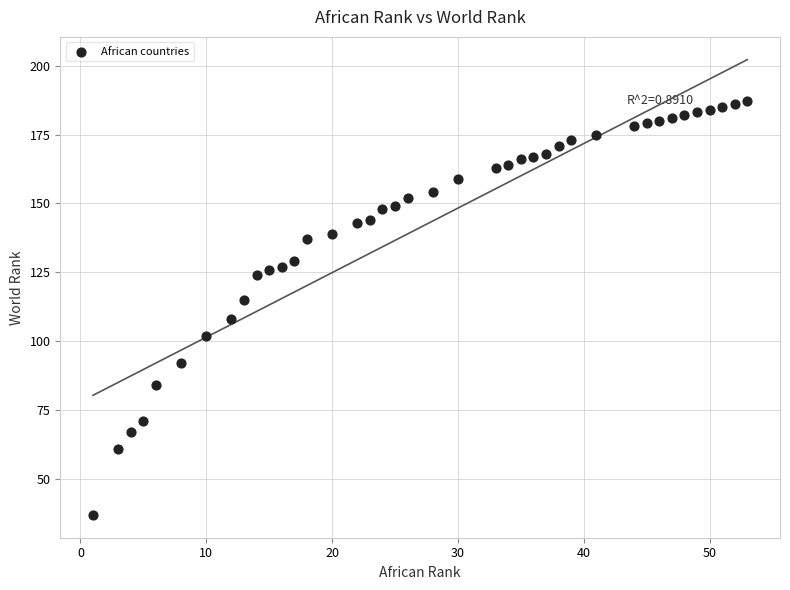

What is the range of X values (max minus min)?

52